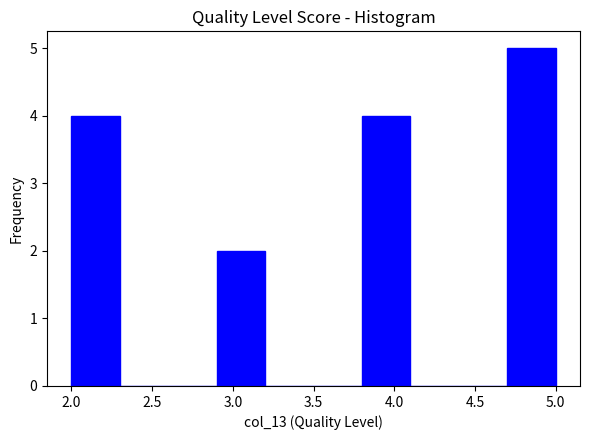

How tall is the bar that spans 4.7 to 5.0 on the x-axis? The values are not printed on the chart, so give them approximately, as read against the axis.

5